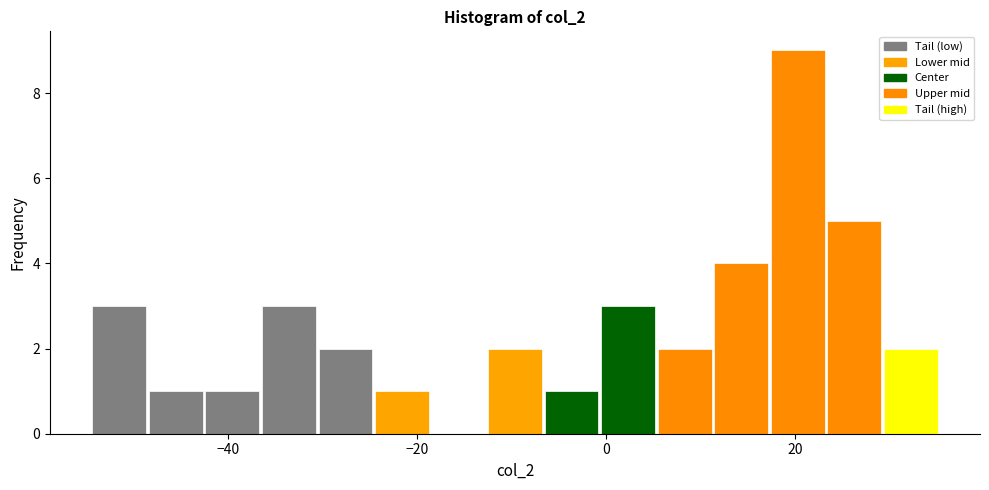

Read against the x-axis, roughly where is the centre of the tallest bar?

20